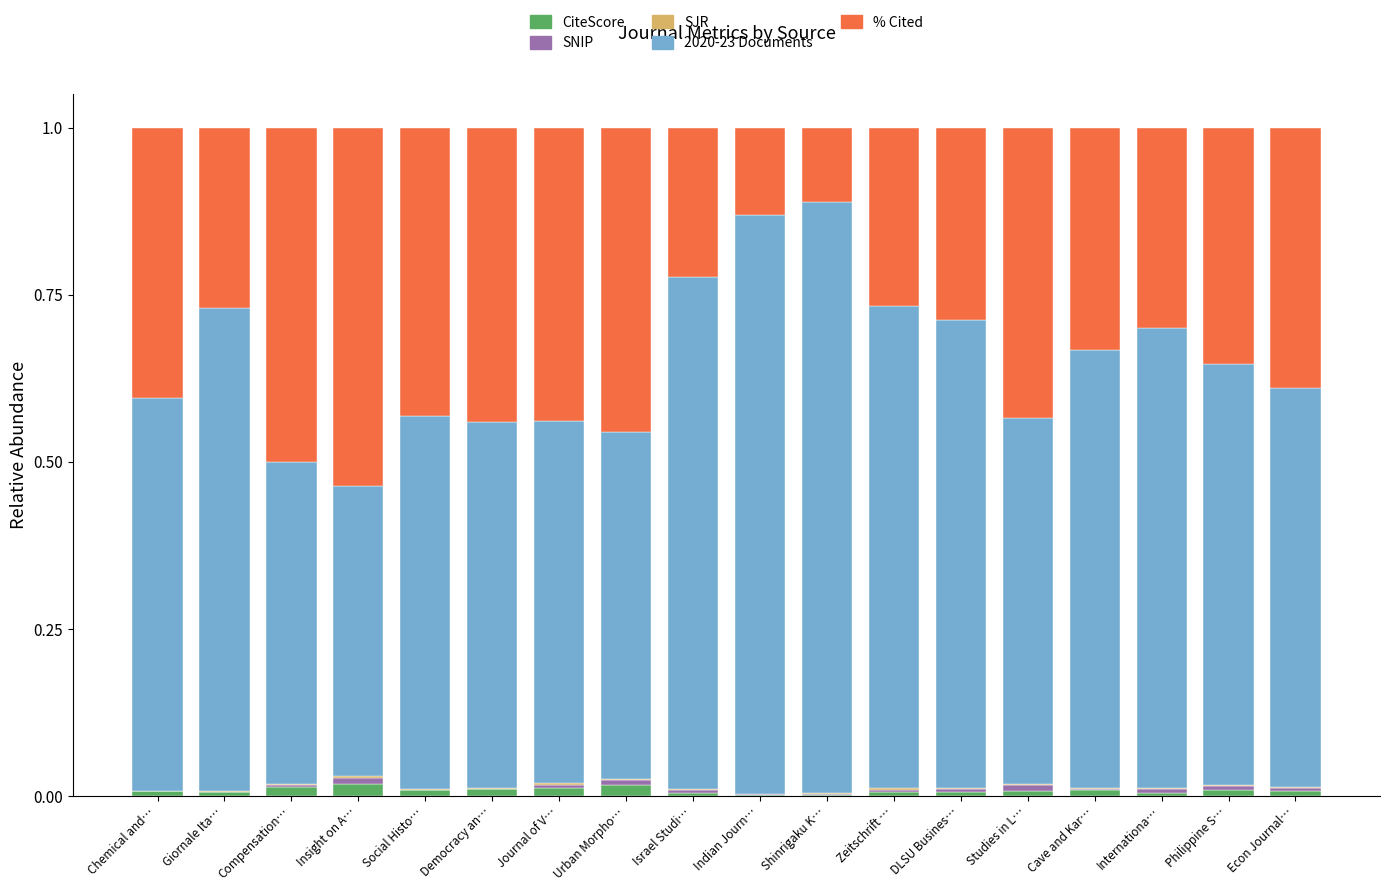

The CiteScore series shows 0.0 at DLSU Busines…. True or false?

True